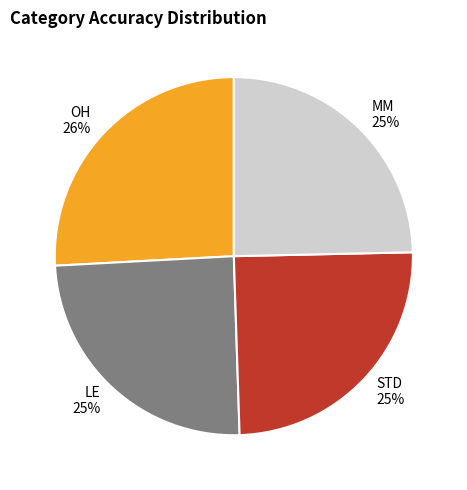

Is it true that STD is 25% of the pie?

True